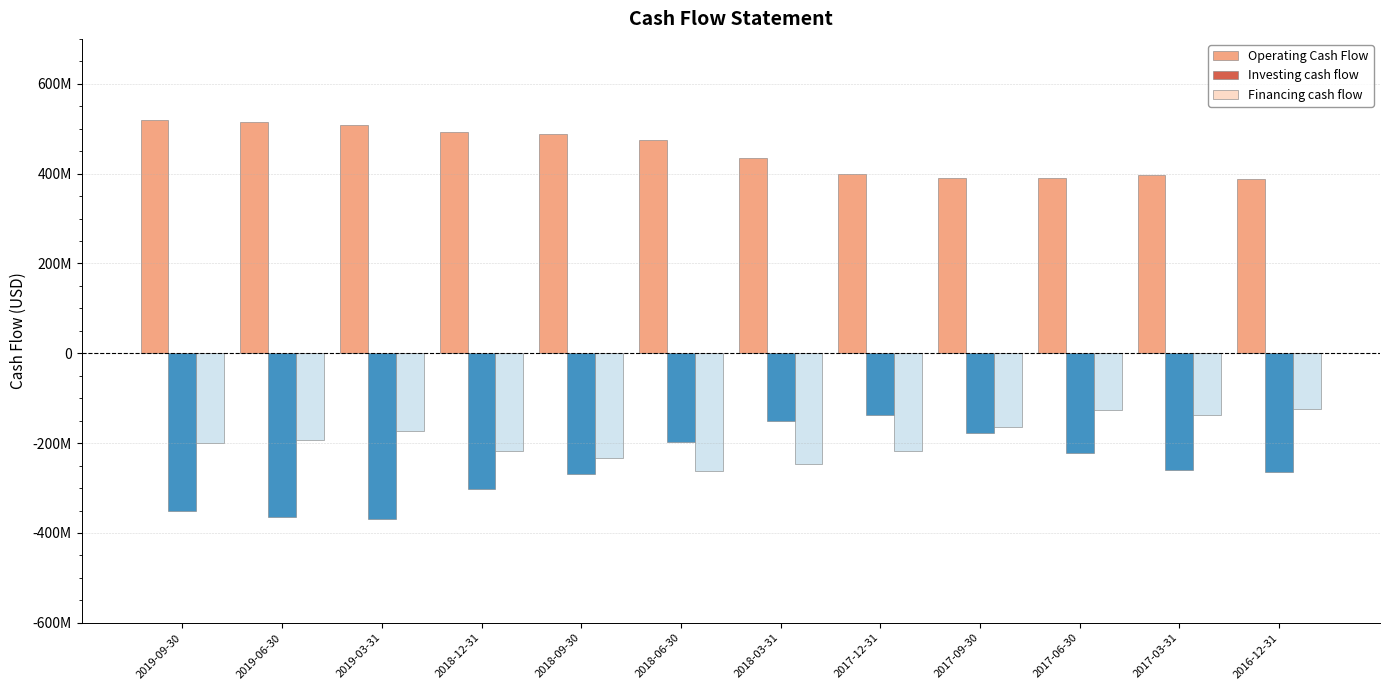

Which series has the largest total across all categories?

Operating Cash Flow